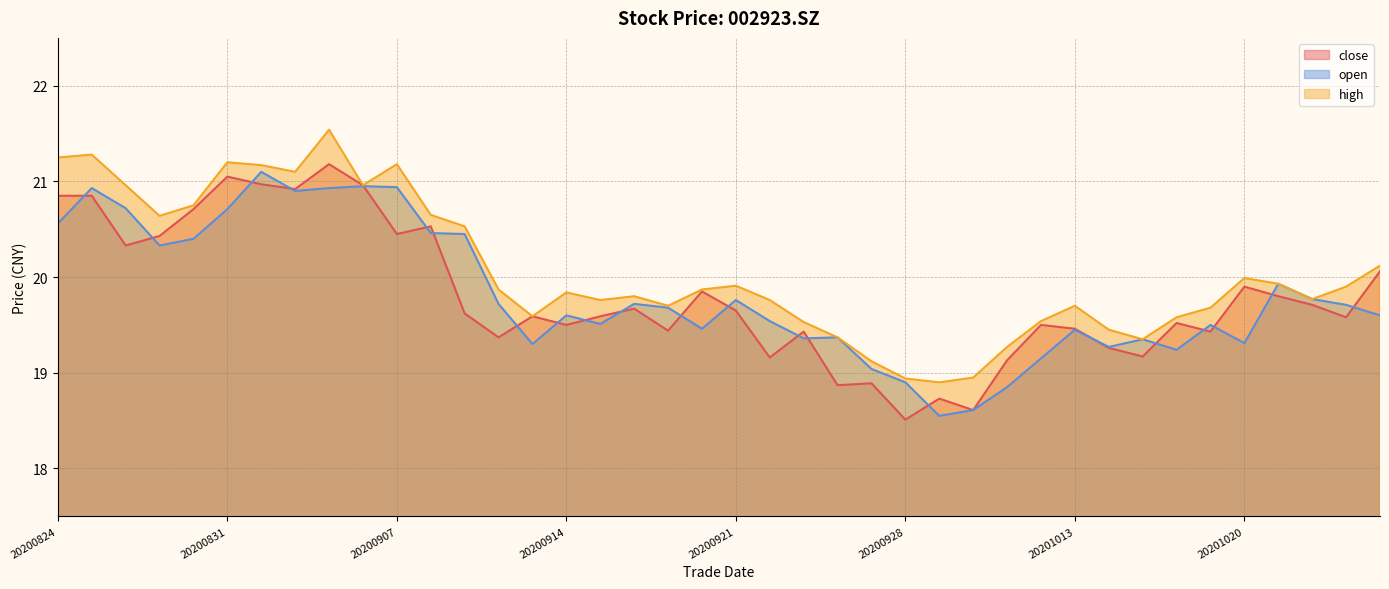

What is the maximum value for open?

21.1